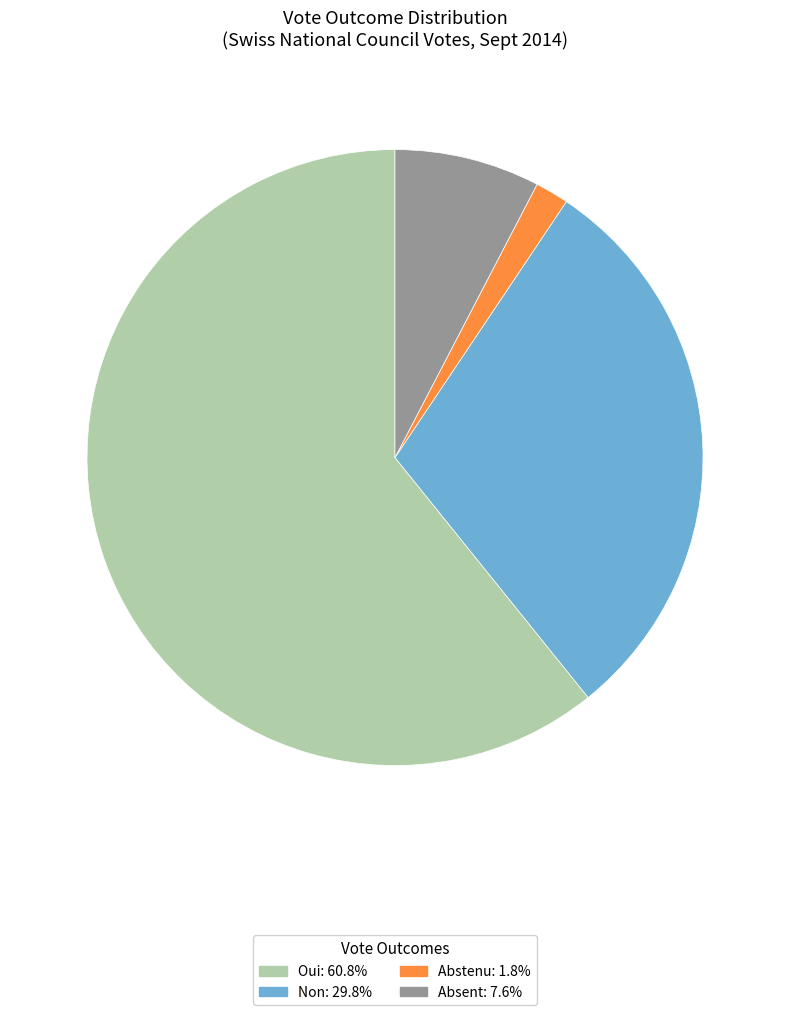

How many slices are in this pie chart?

4